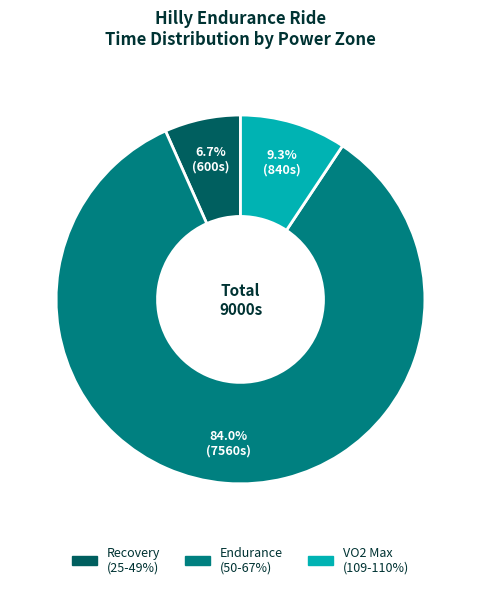

Is there any slice that represents more than half of the pie?

Yes